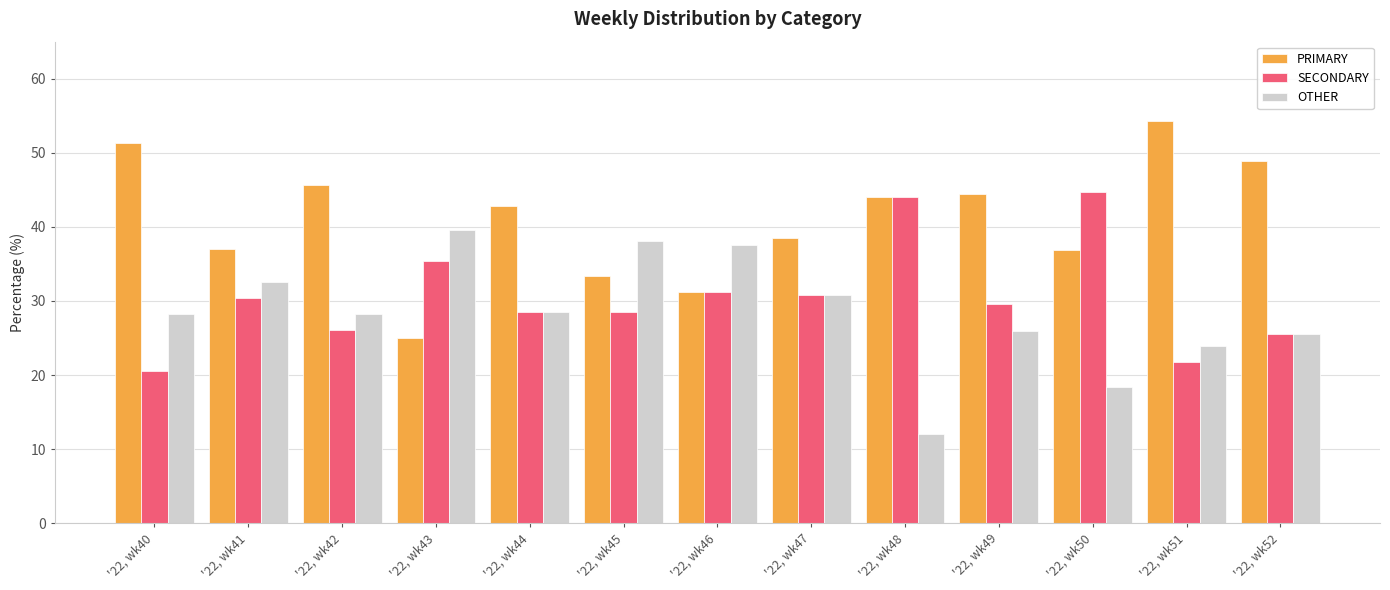

What is the difference between the second highest and minimum values in the SECONDARY series?

23.5